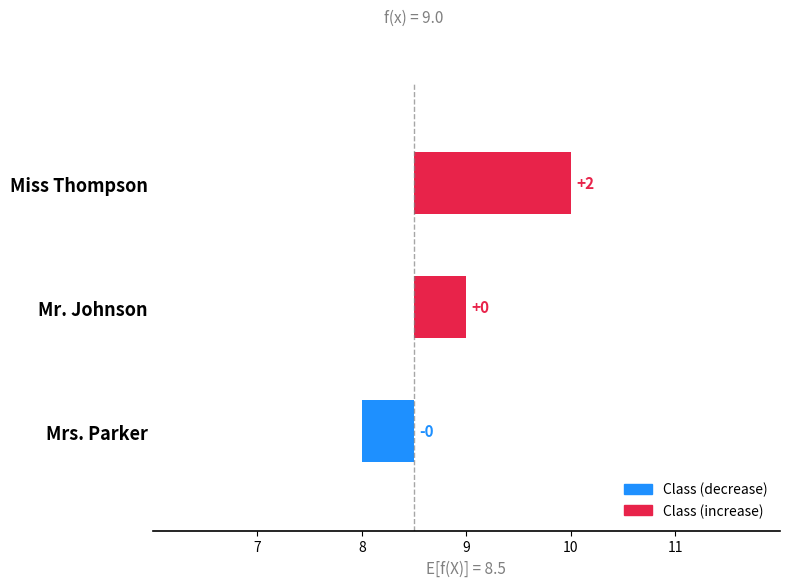

How many values are between 0 and 1?

2